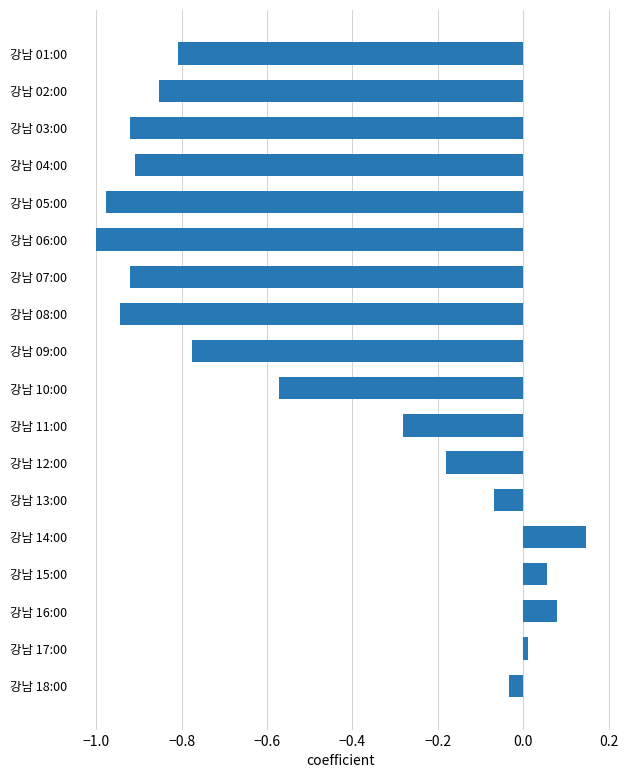

What is the average value?

-0.5